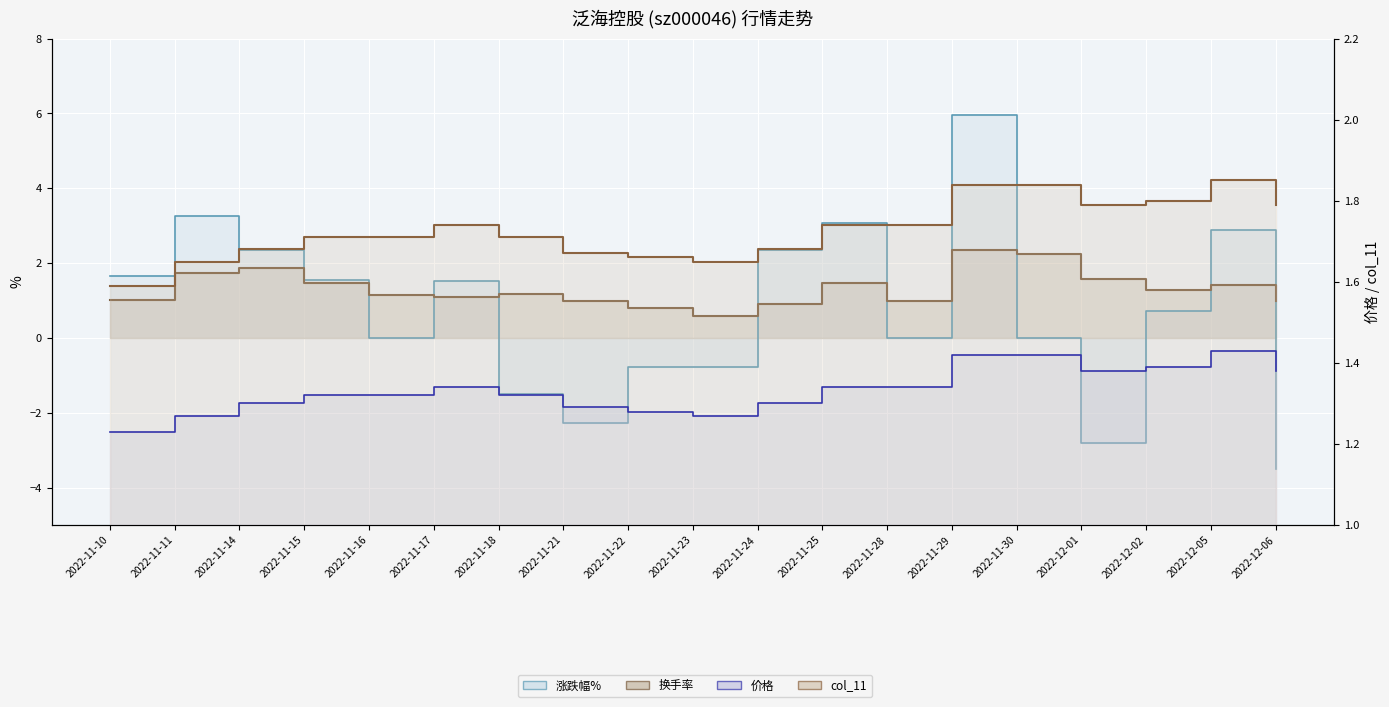

At which label does 换手率 reach its minimum?

2022-11-23